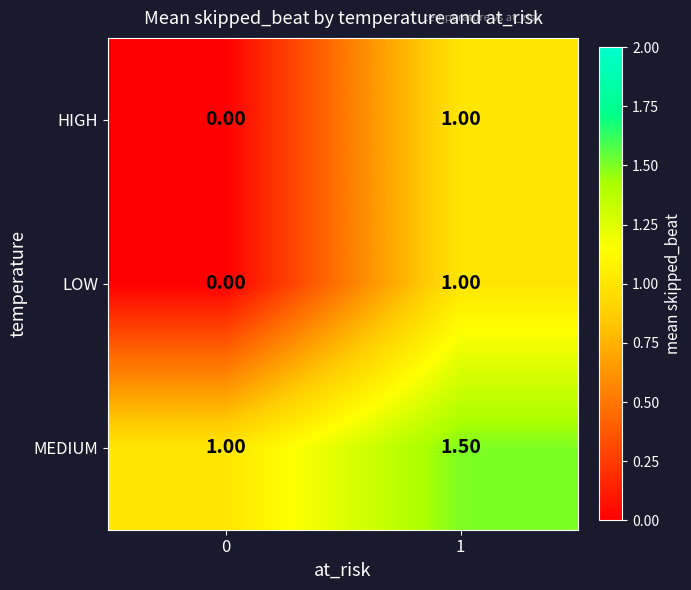

What is the difference between the highest and lowest values at 0?

1.0